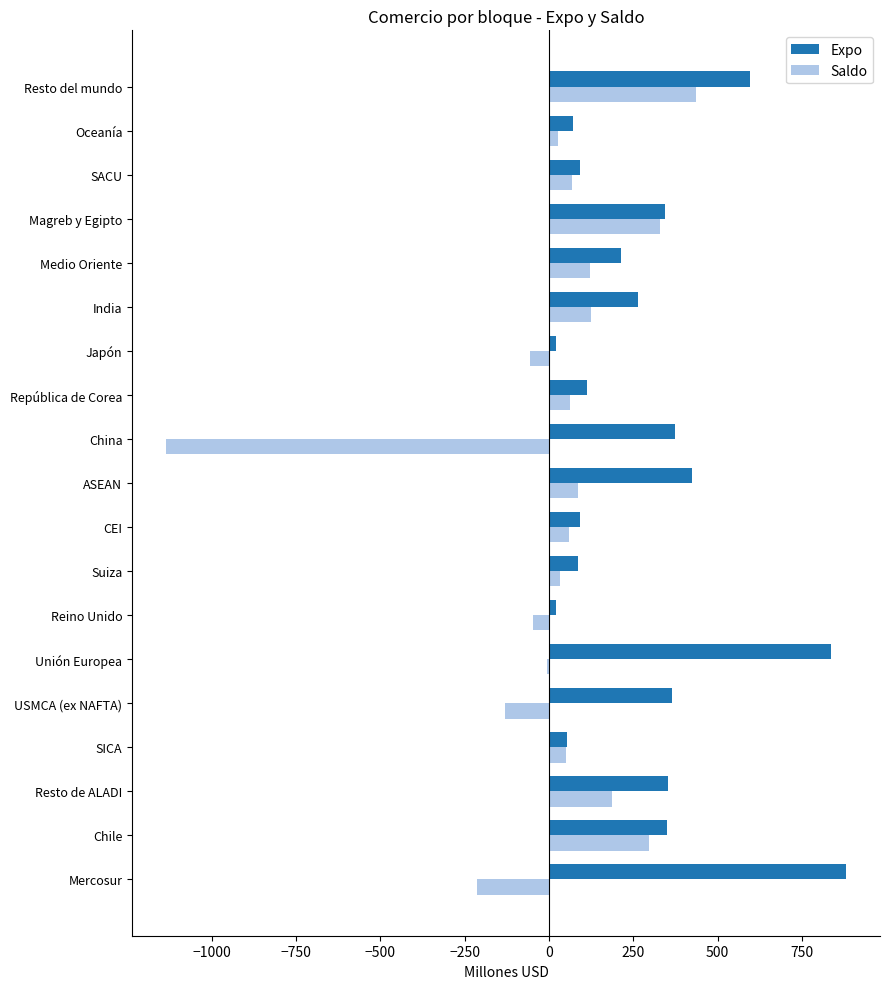

True or false: Expo has a value of 114 at República de Corea.

True